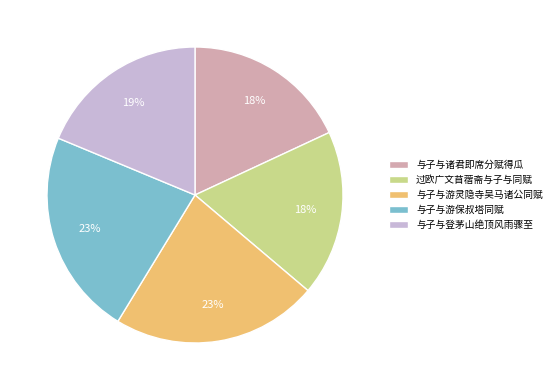

To the nearest percent, what percentage of the pie is 过欧广文苜蓿斋与子与同赋?

18%